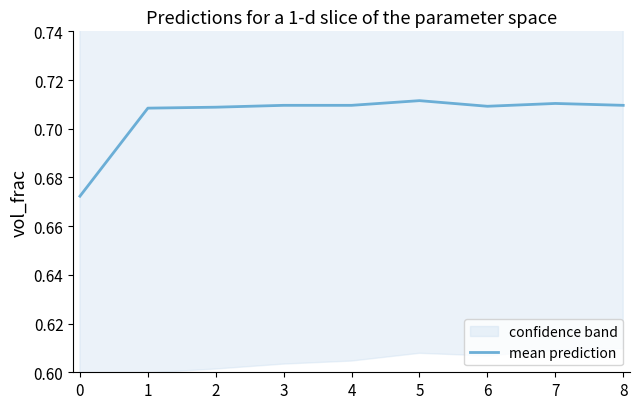

True or false: mean prediction has a value of 0.4 at 8.

False